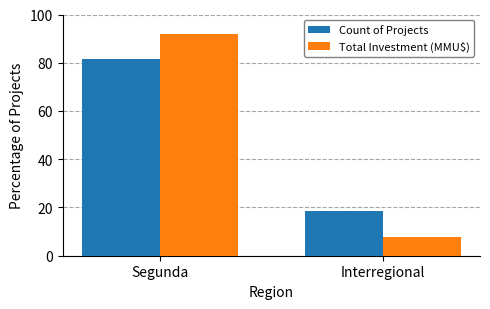

Which category has the highest value in the Count of Projects series?

Segunda